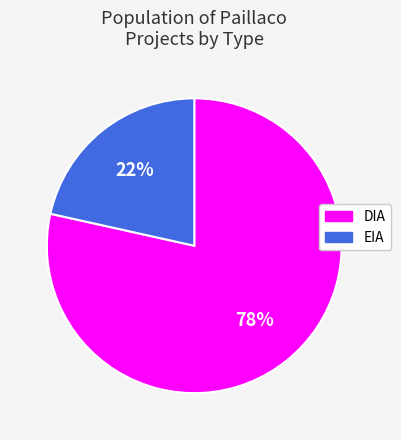

How many slices are in this pie chart?

2